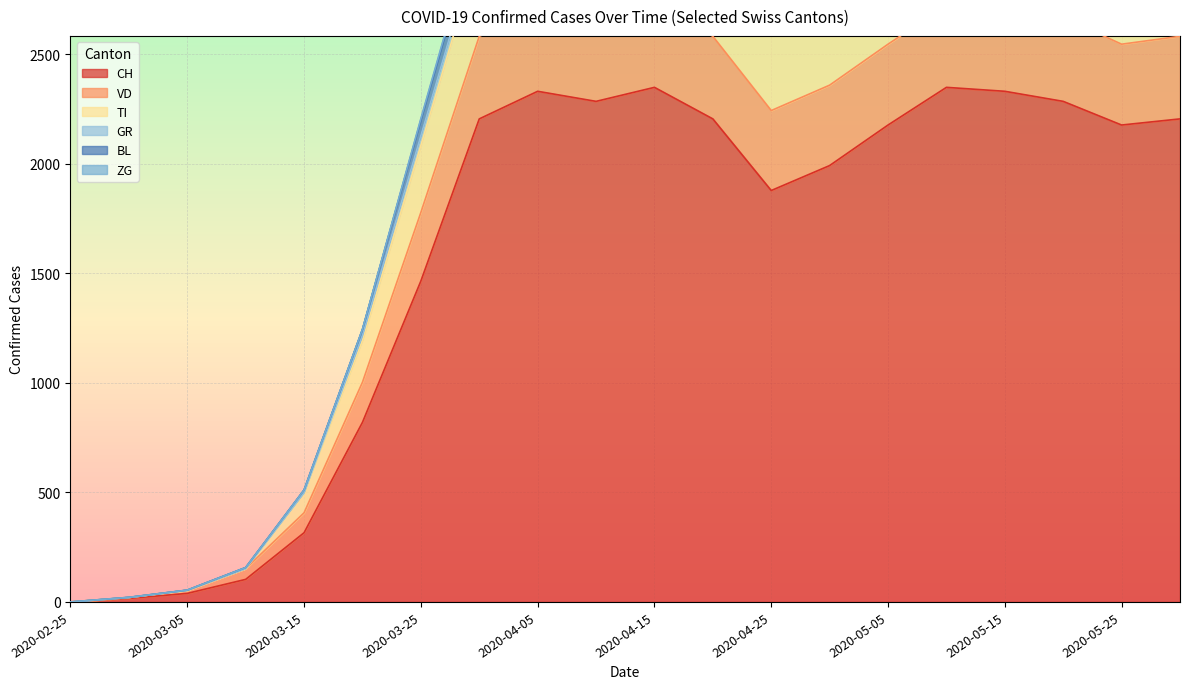

How many positive values does the GR series have?

19